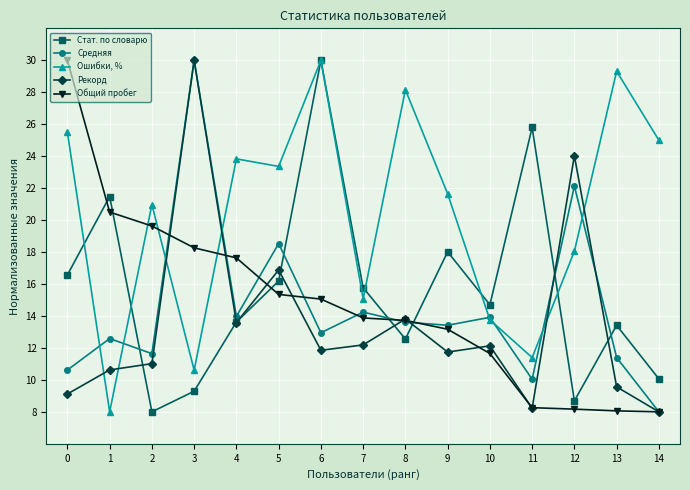

True or false: Рекорд and Ошибки, % cross at least once.

True